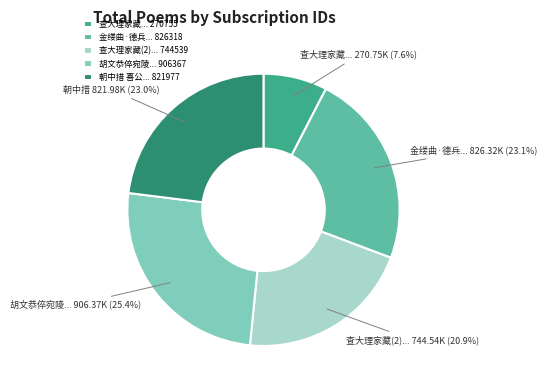

Is there any slice that represents more than half of the pie?

No